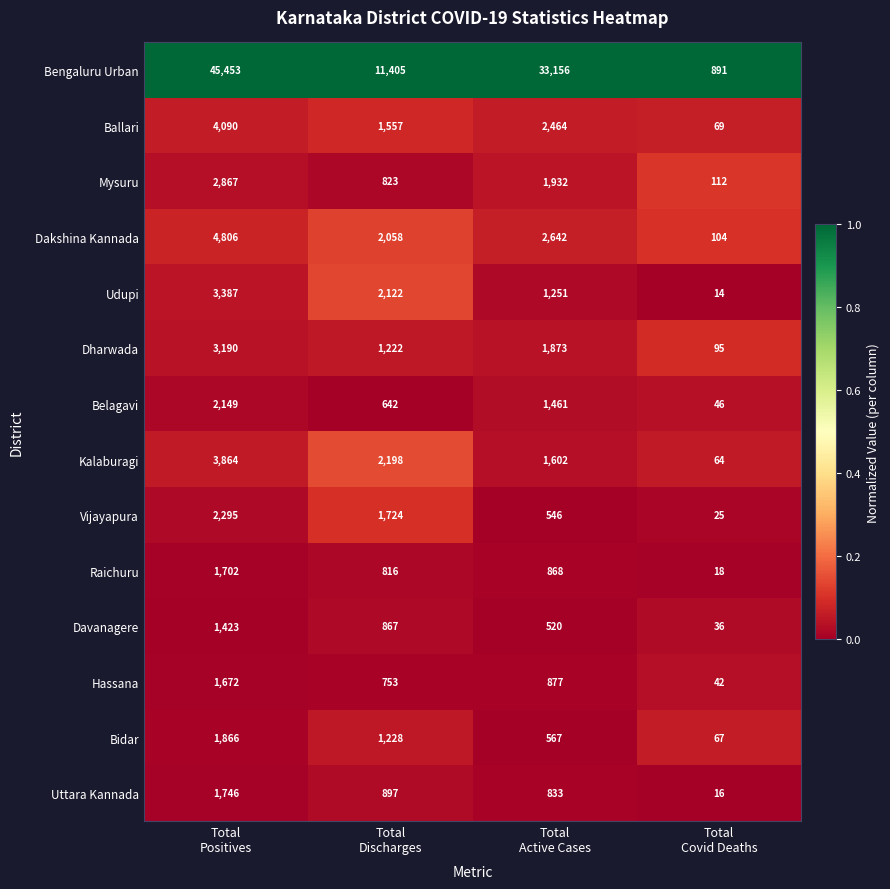

Which series has the largest total across all categories?

Bengaluru Urban